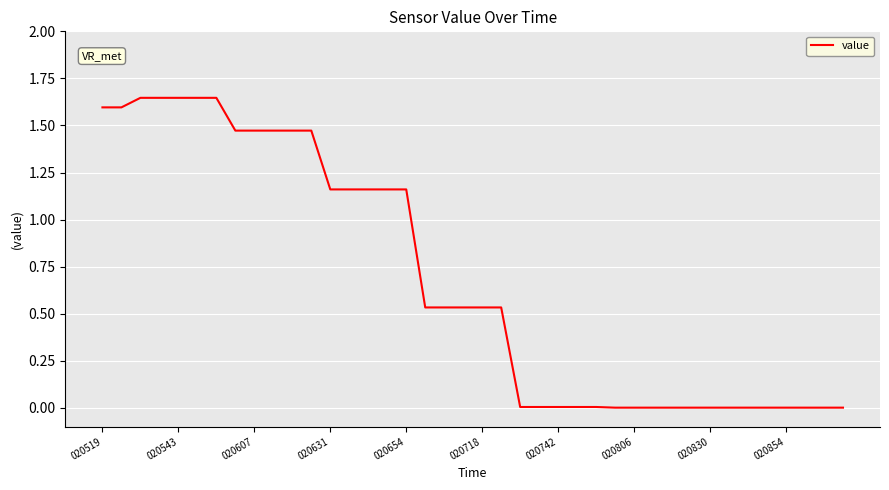

What is the sum of all values?

27.3